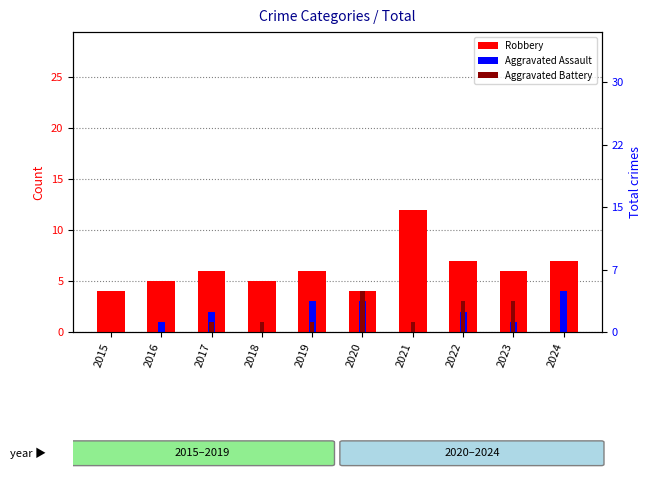

Which series has the largest total across all categories?

Robbery